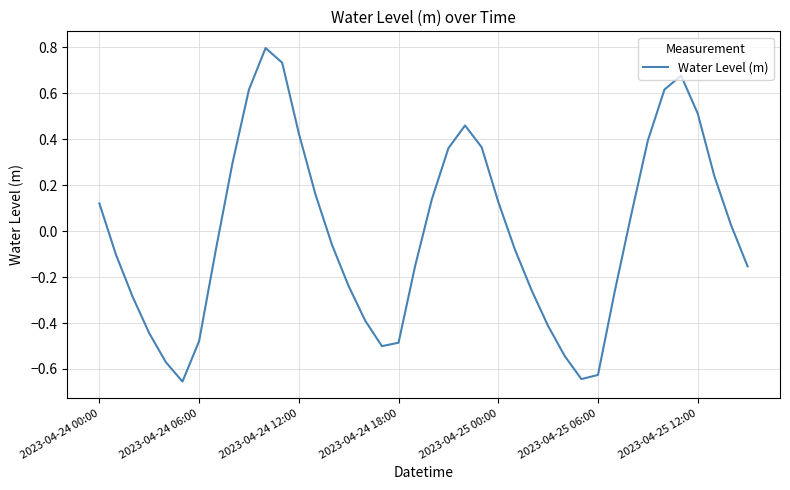

How many series are shown in this chart?

1